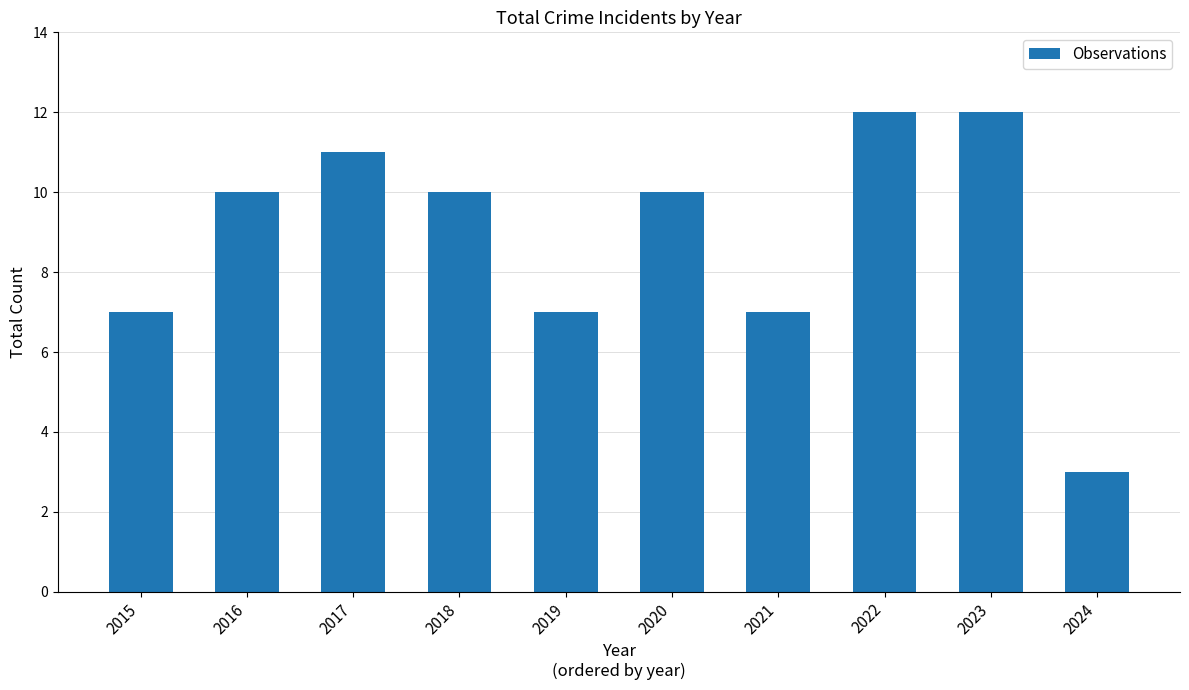

Approximately how many times larger is the value at 2015 compared to 2016?

0.7